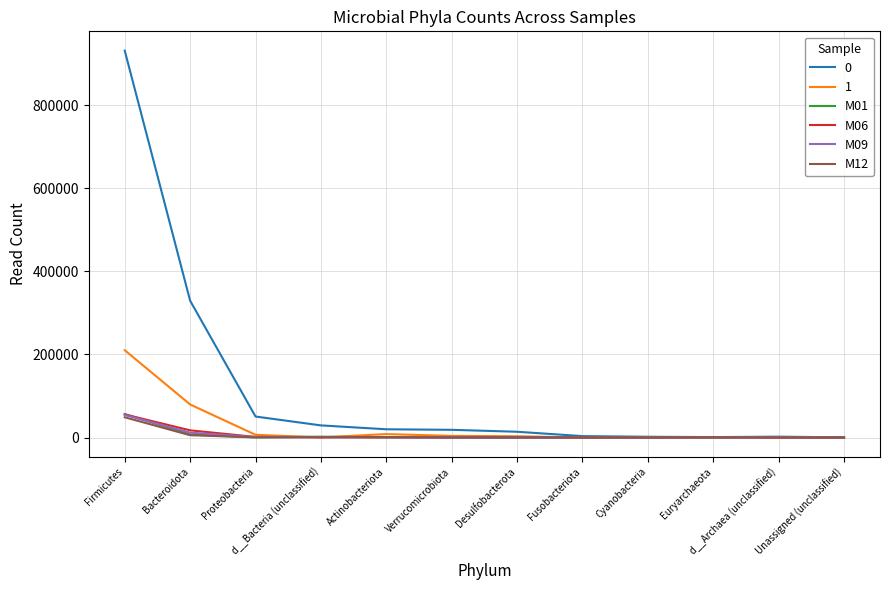

The value of M06 at Proteobacteria is 1394. True or false?

True